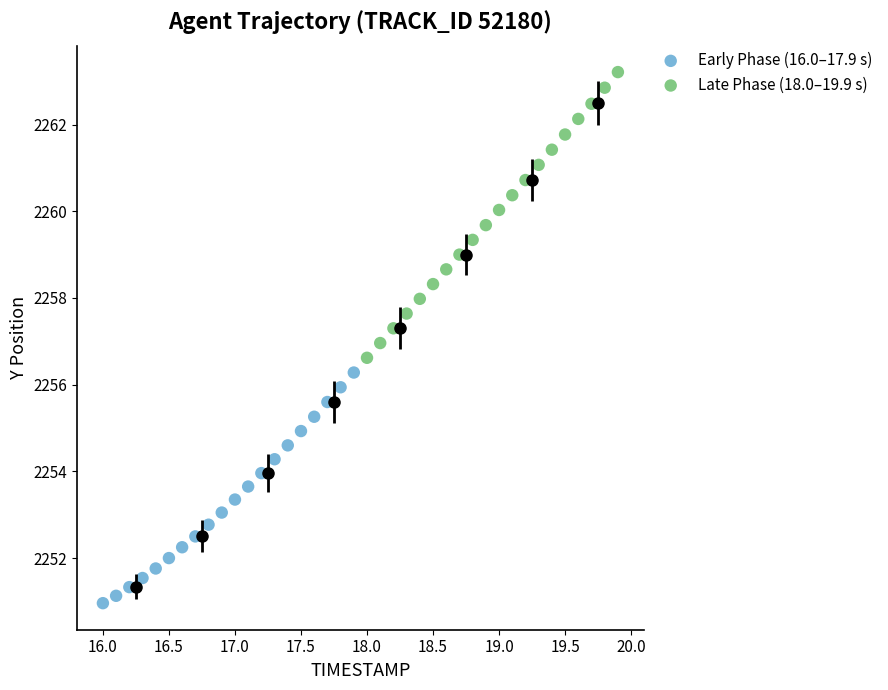

Which series contains the highest Y value?

Late Phase (18.0–19.9 s)